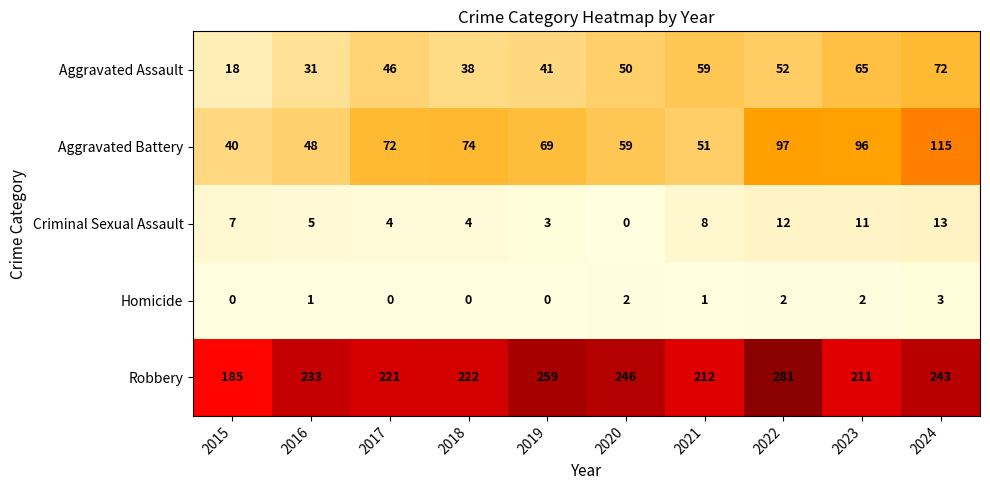

At which category is the sum across all series the highest?

2024